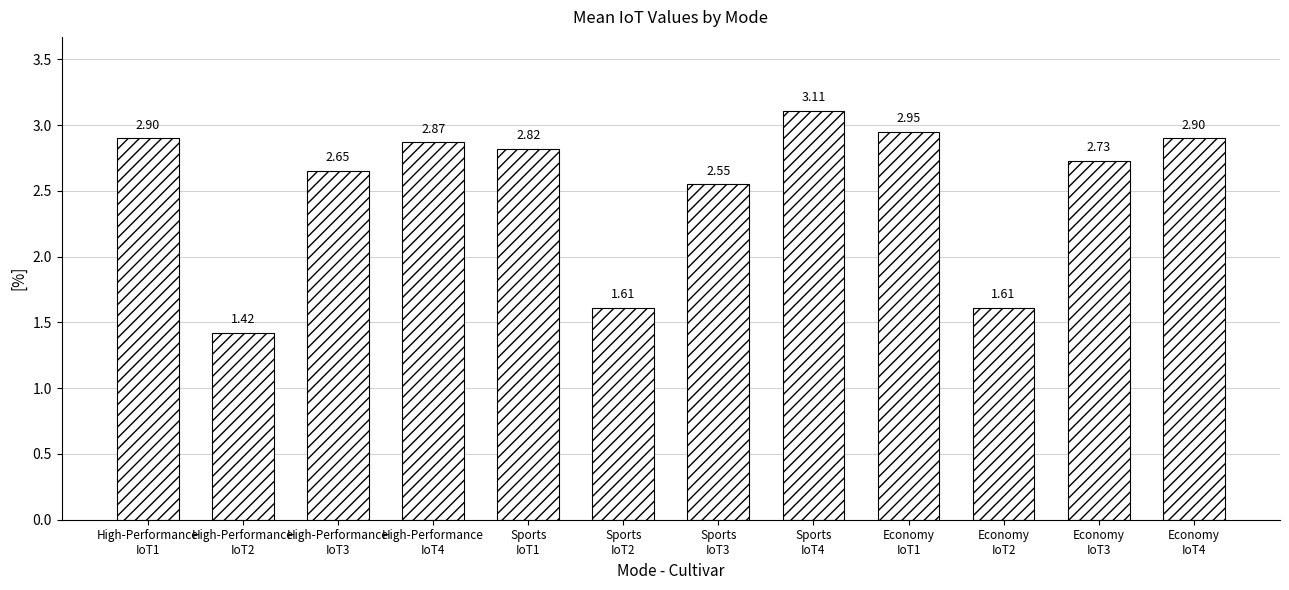

What is the difference between the maximum and minimum values?

1.7